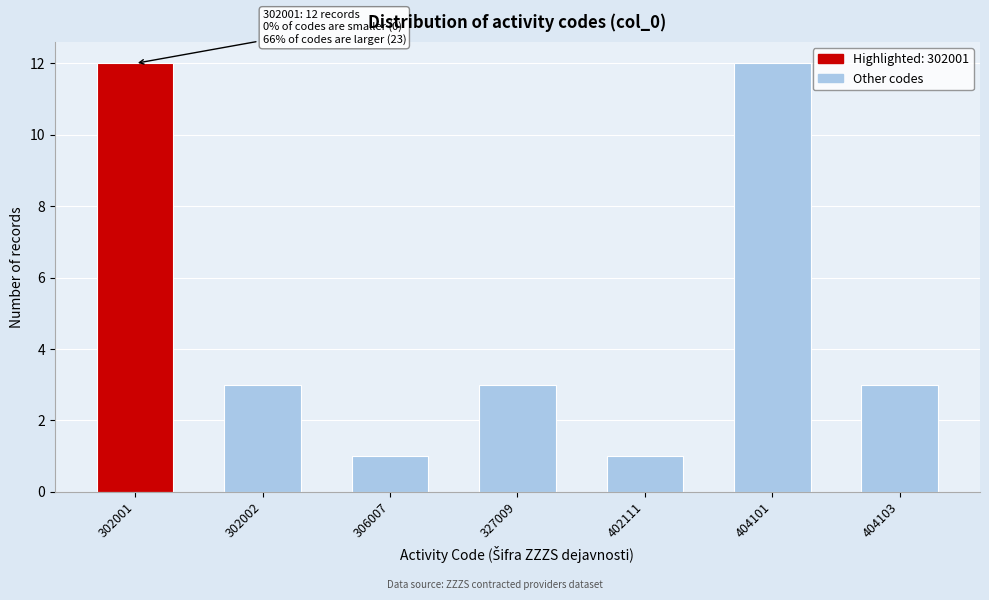

Reading right to left, list all the values displayed in this chart.

404103=3	404101=12	402111=1	327009=3	306007=1	302002=3	302001=12